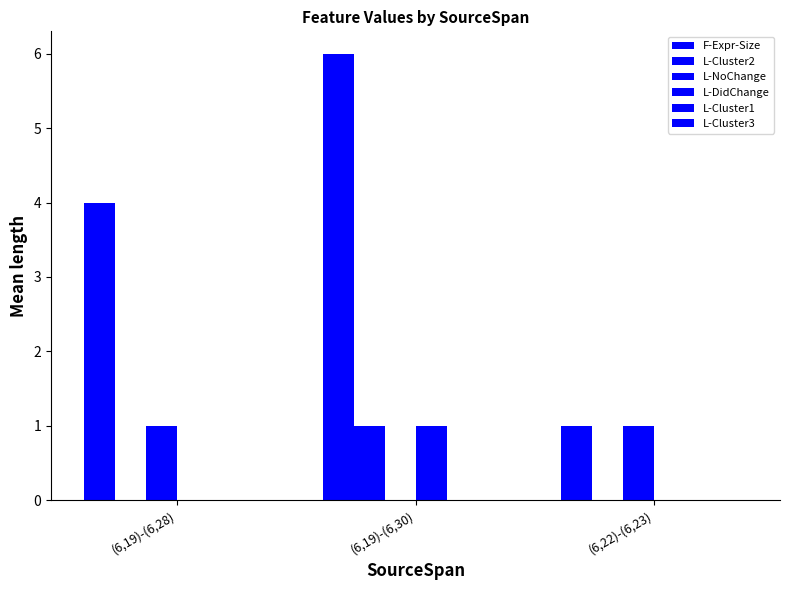

How many groups of bars are there?

3